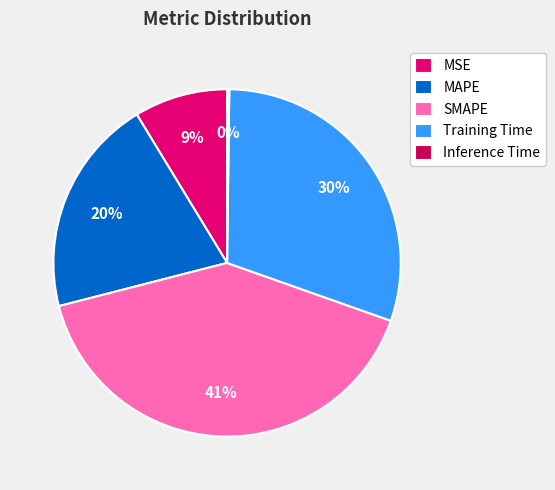

What is the largest slice in the pie chart?

SMAPE